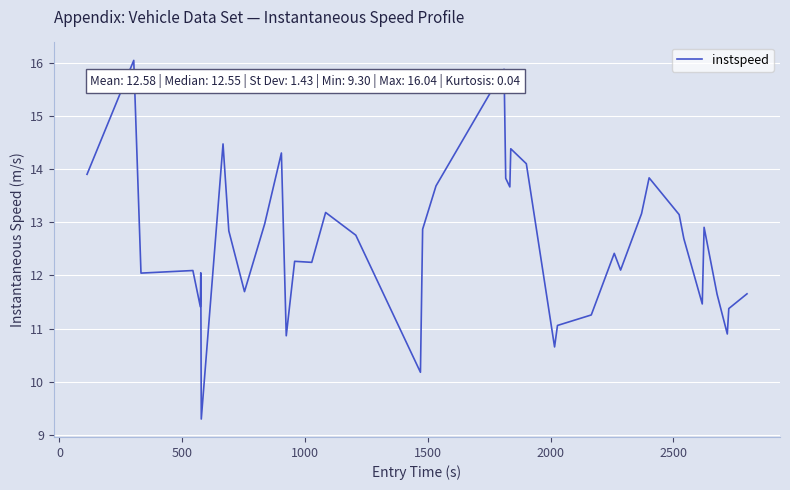

What is the minimum value shown in the chart?

9.3